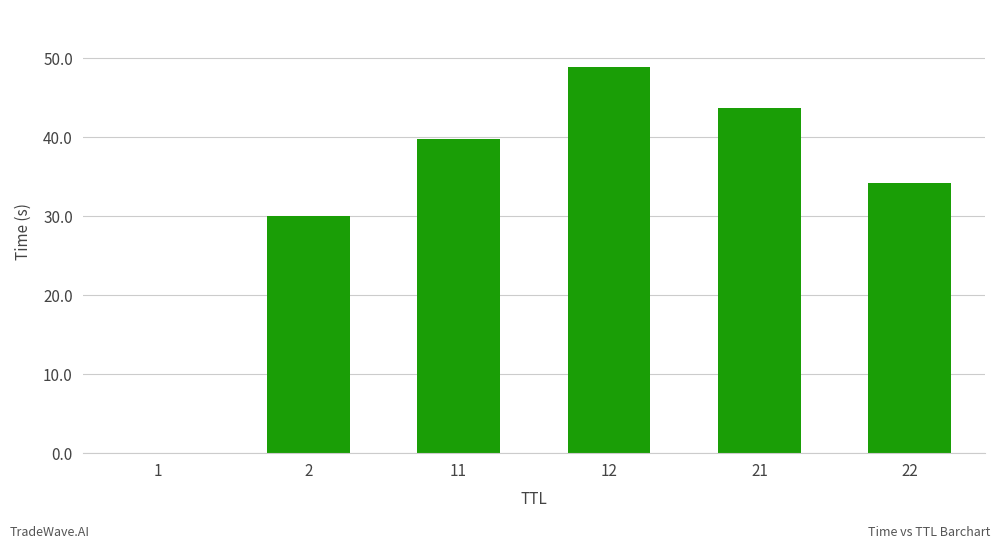

True or false: the data shows 48.9 at 12.

True